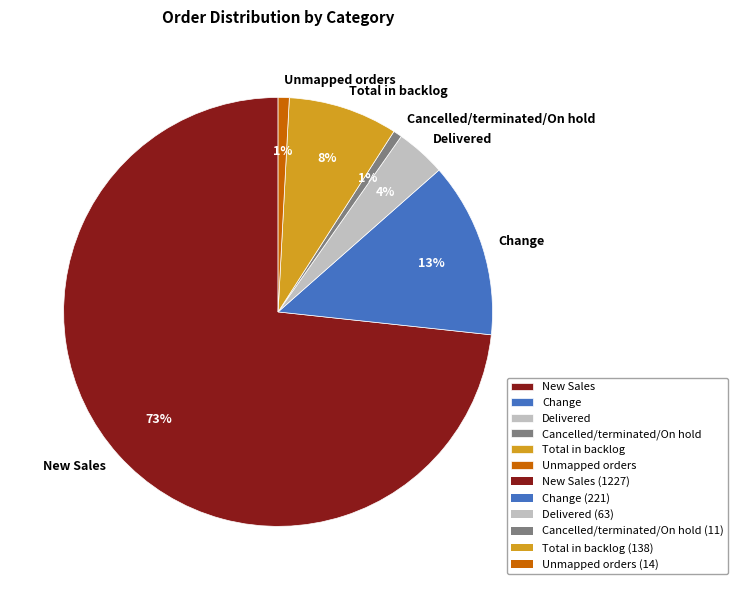

Does Cancelled/terminated/On hold account for over 50% of the chart?

No